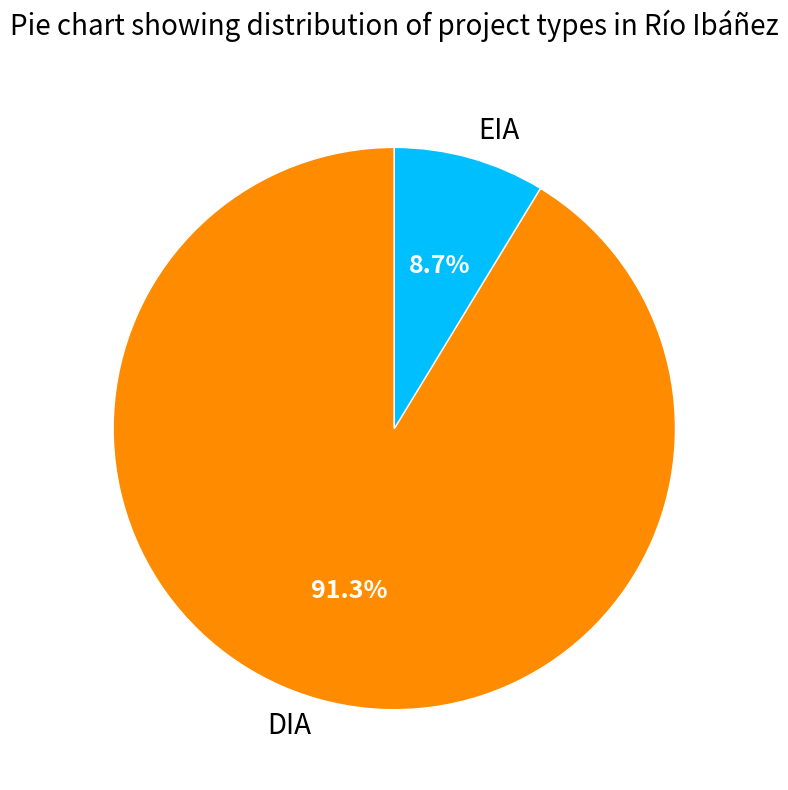

Which category accounts for the majority?

DIA